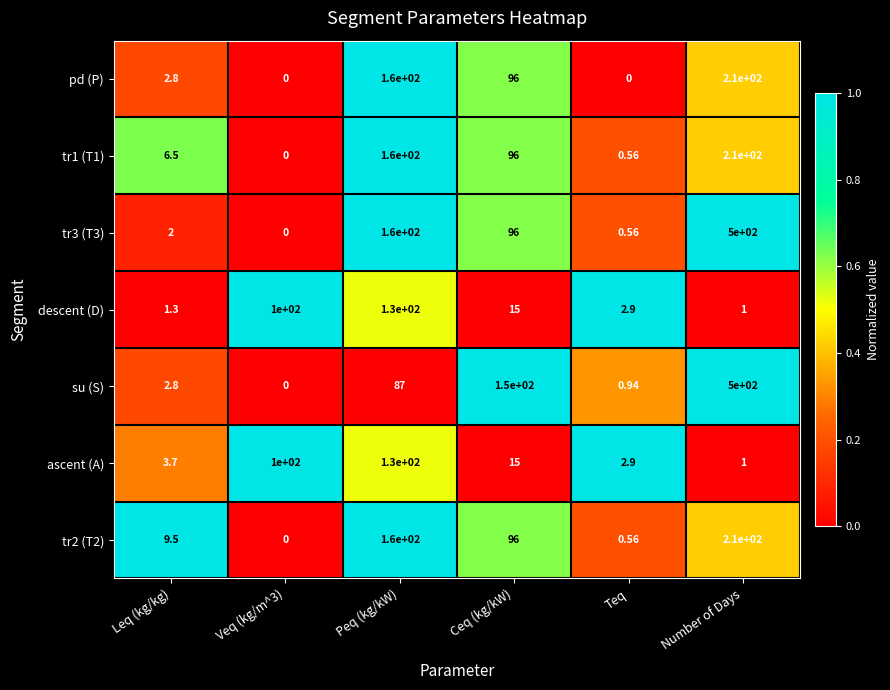

Between Veq (kg/m^3) and Ceq (kg/kW), which series saw the biggest shift?

su (S)